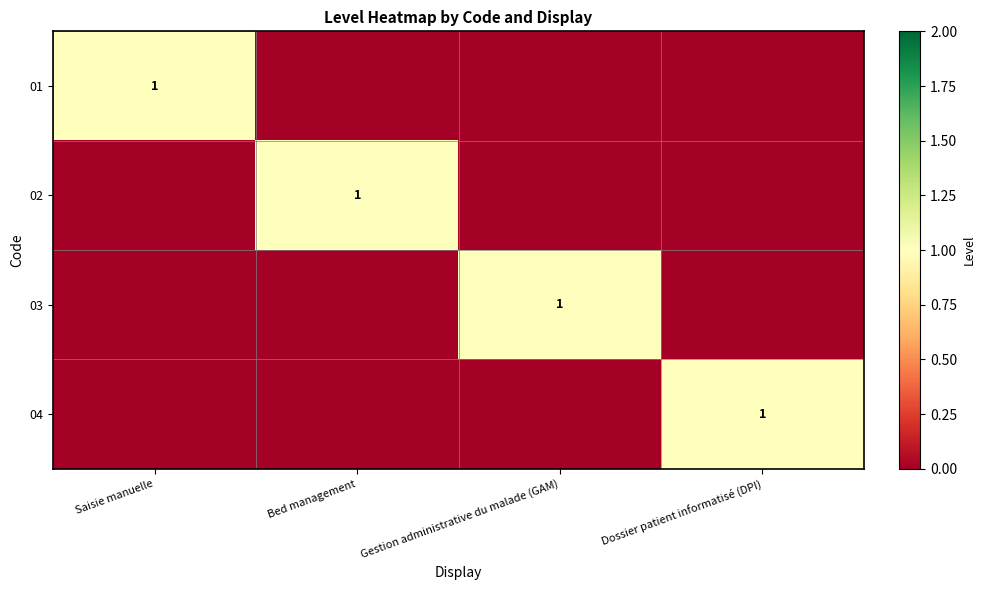

The value of 04 at Dossier patient informatisé (DPI) is 1. True or false?

True